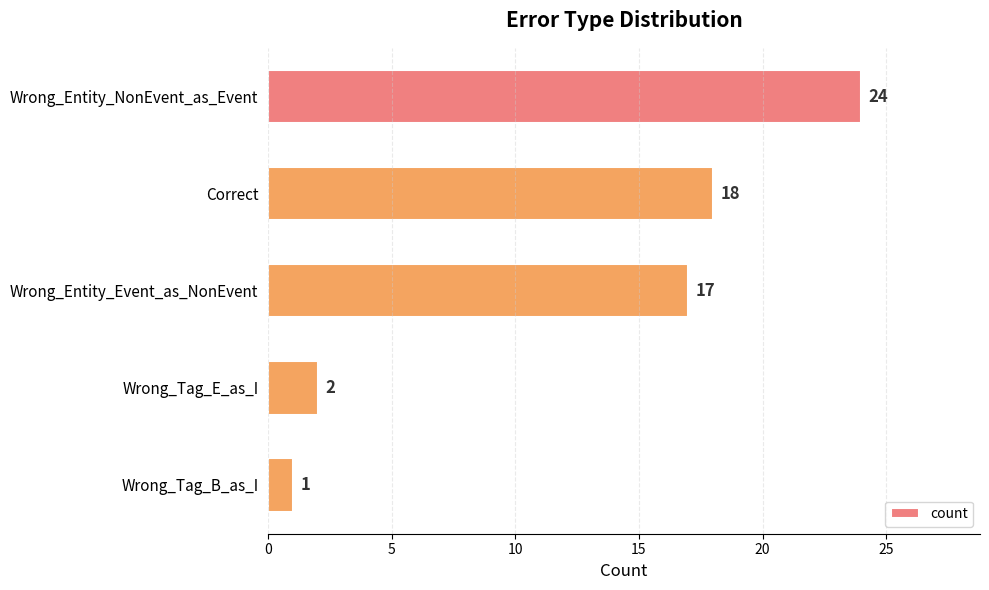

Reading top to bottom, extract all data points from this chart.

24	18	17	2	1